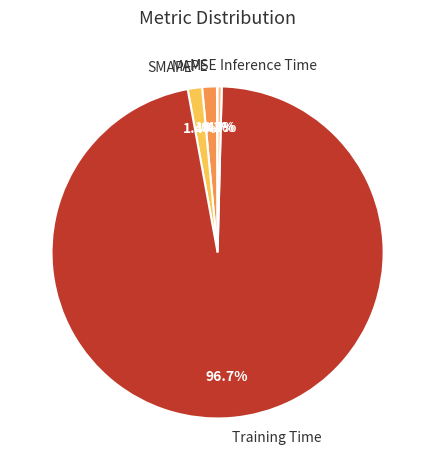

The MAPE slice represents 11% of the pie. True or false?

False